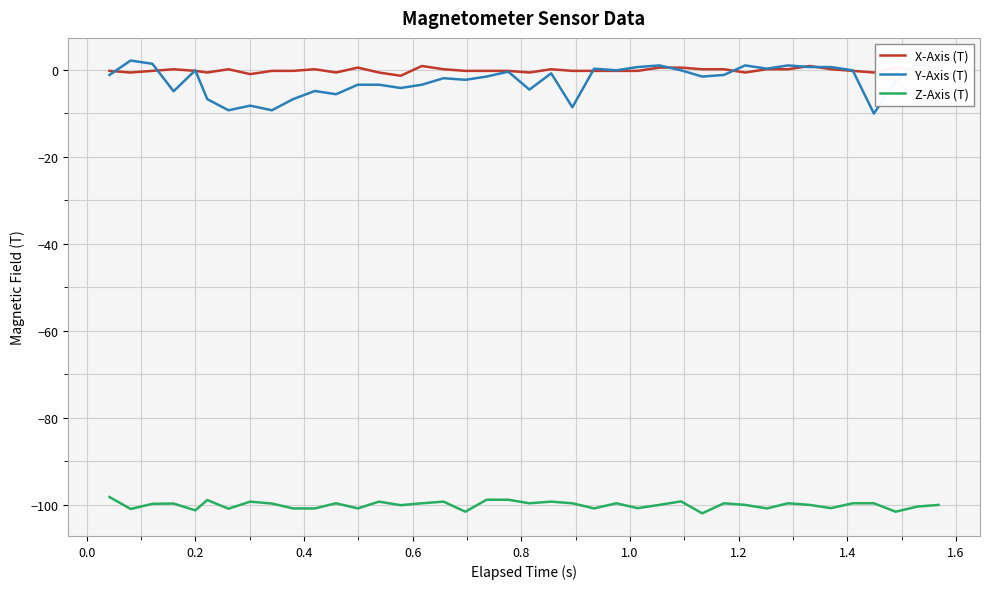

True or false: Y-Axis (T) and Z-Axis (T) intersect in this chart.

False